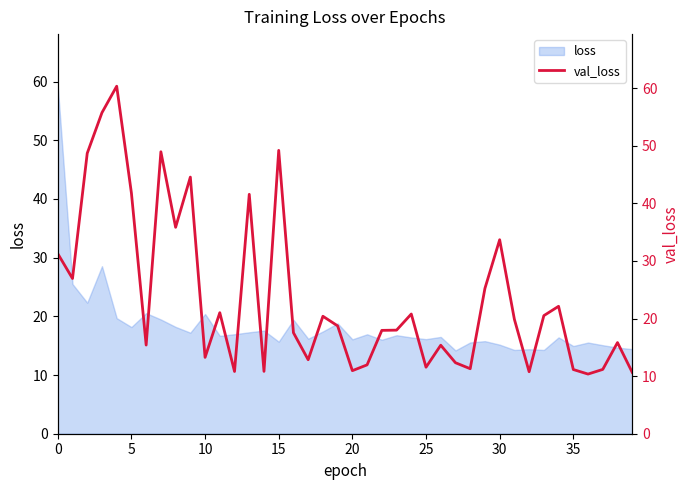

Reading left to right, what are all the values shown in this chart?

31.3	27.0	48.7	55.8	60.4	41.8	15.4	49.0	35.9	44.6	13.3	21.0	10.8	41.6	10.8	49.2	17.5	12.8	20.4	18.7	10.9	12.0	17.9	18.0	20.8	11.6	15.4	12.3	11.3	25.2	33.7	19.9	10.8	20.5	22.1	11.2	10.4	11.2	15.8	10.7